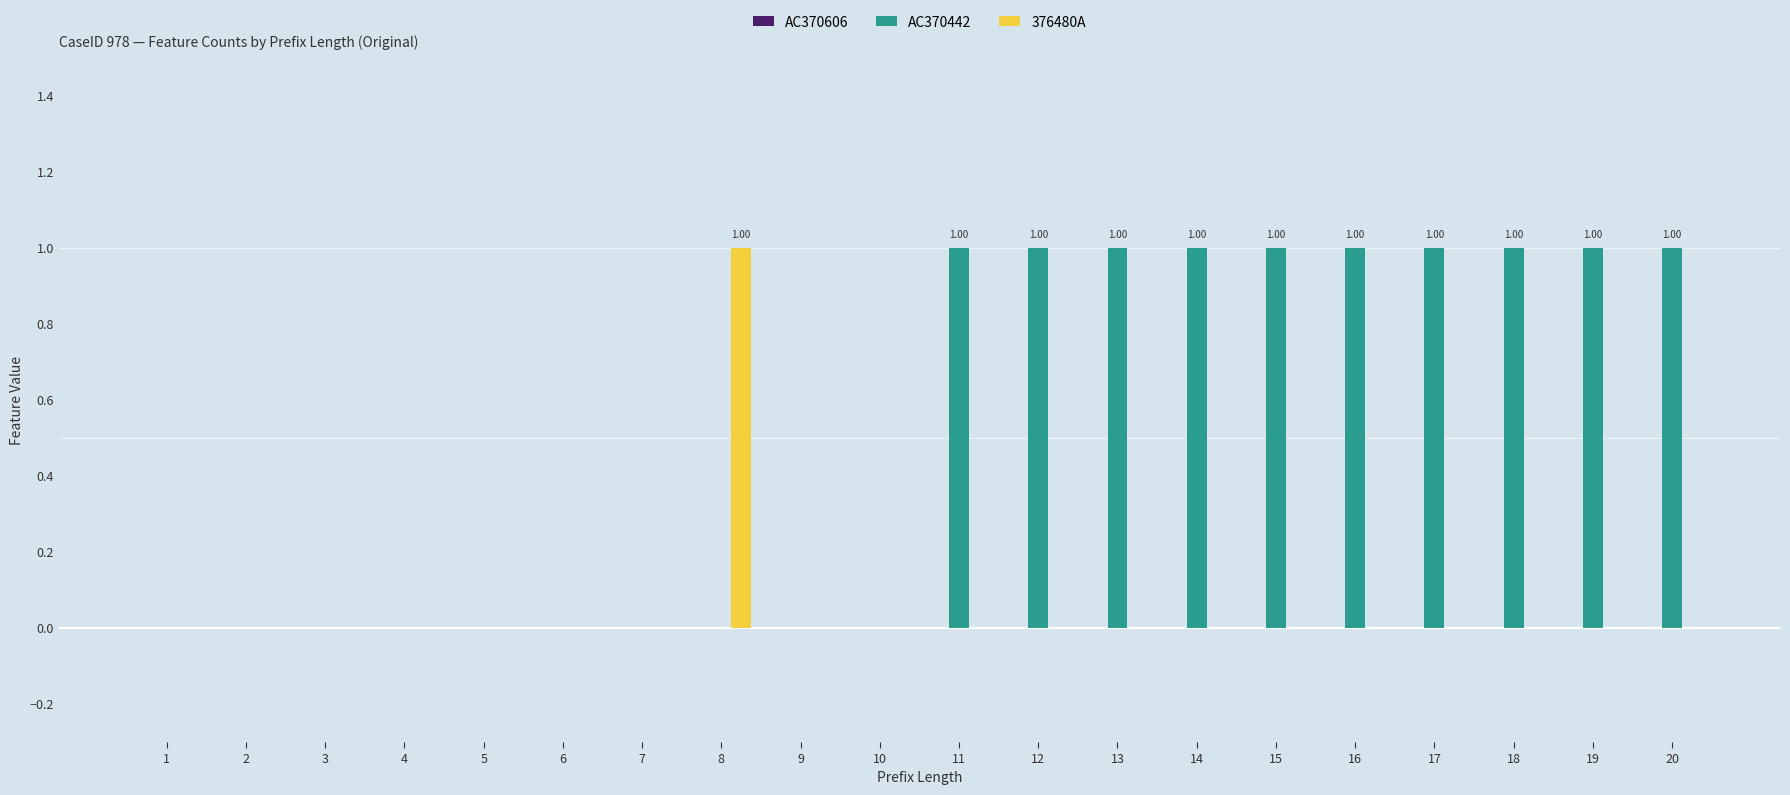

Between 7 and 14, which series saw the biggest shift?

AC370442